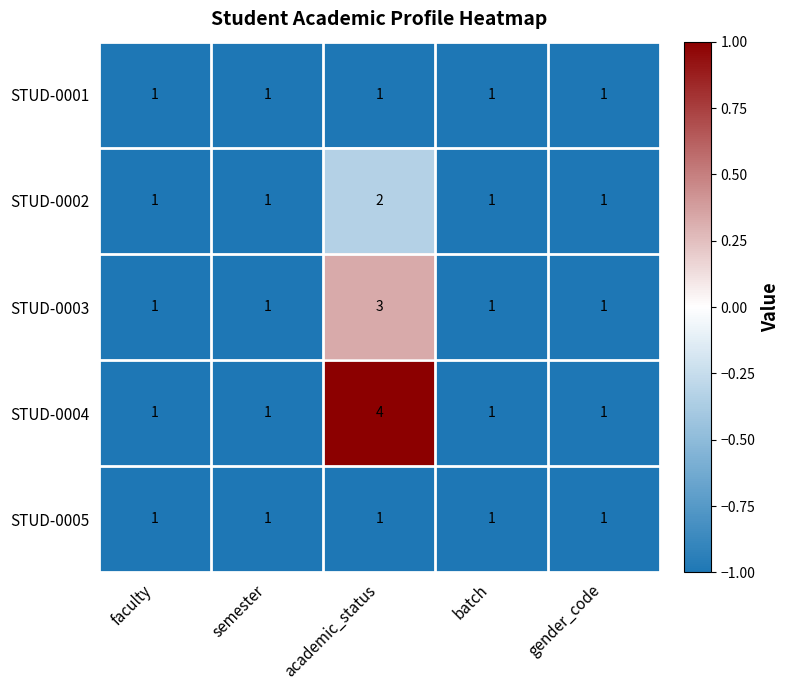

Which series has the largest range (max minus min)?

STUD-0004